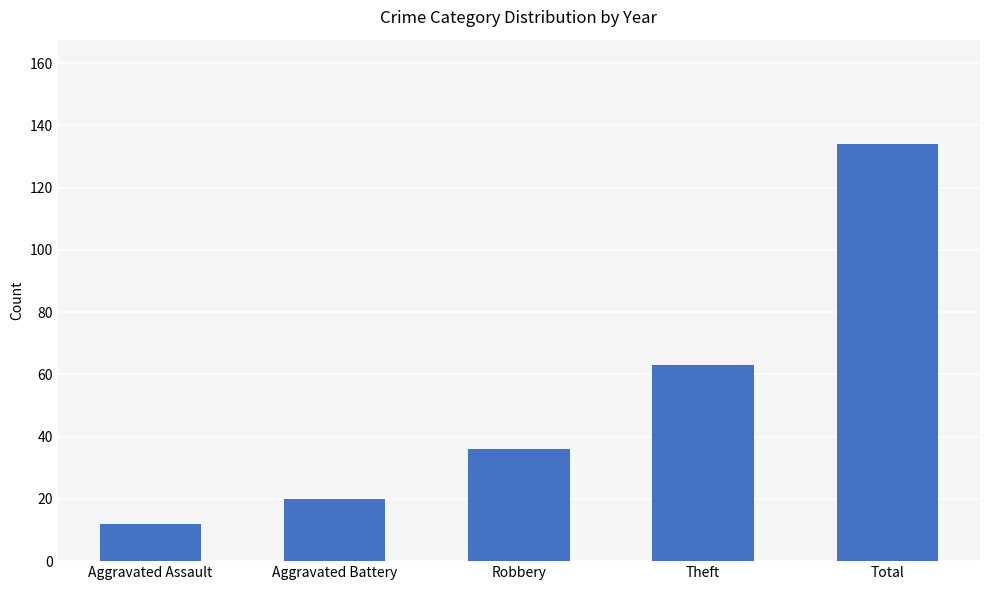

What is the change in value from Aggravated Battery to Total?

+114